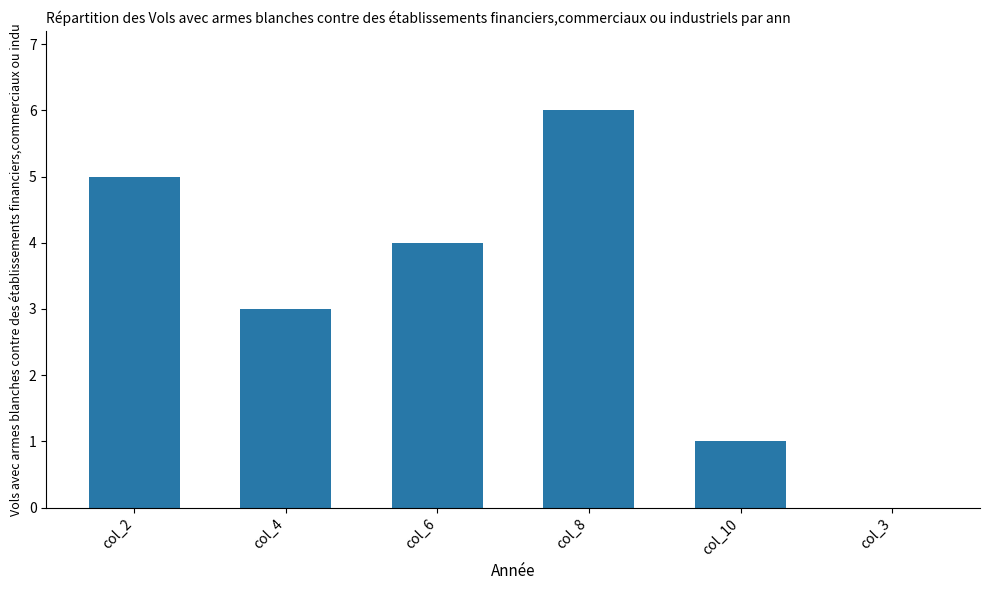

What is the change in value from col_2 to col_10?

-4